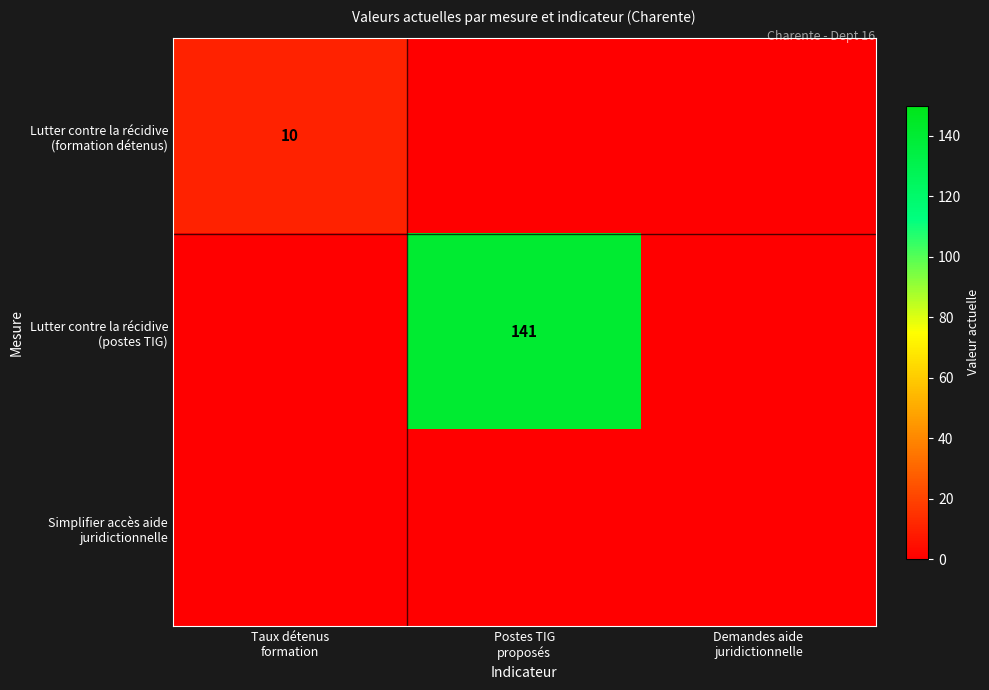

Rank the series by their maximum value, from lowest to highest.

Simplifier accès aide juridictionnelle, Lutter contre la récidive (formation détenus), Lutter contre la récidive (postes TIG)